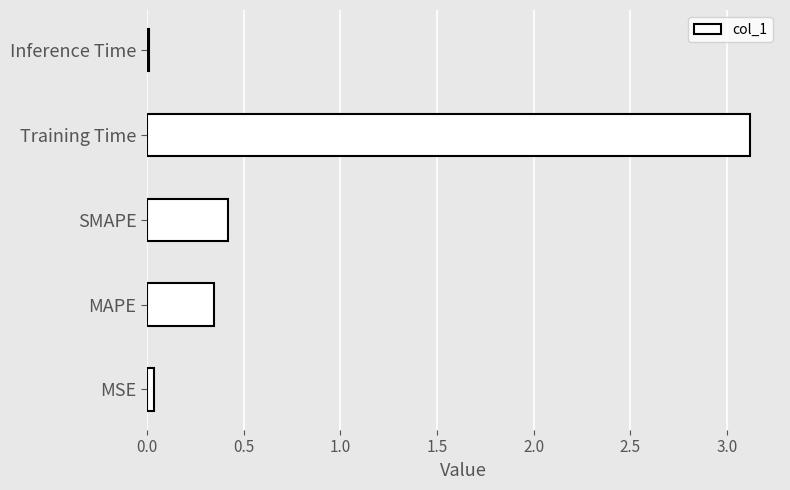

The chart shows a value of 0.0 at MSE. True or false?

True